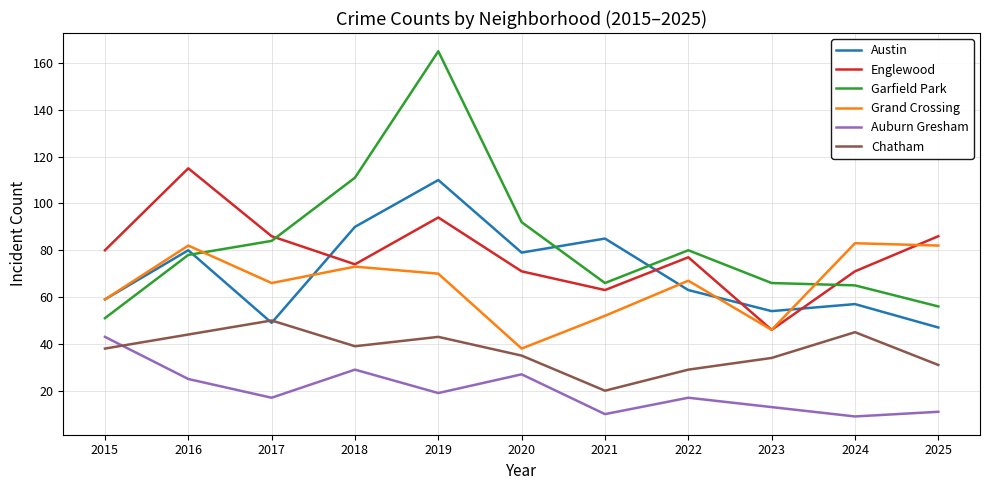

What is the smallest value displayed?

9